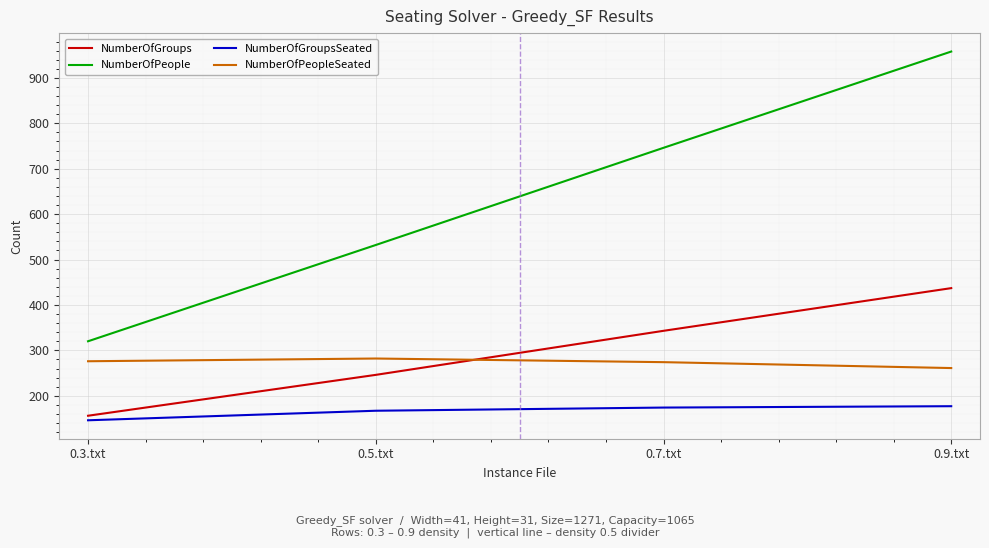

Does the chart display data point markers on the line(s)?

No